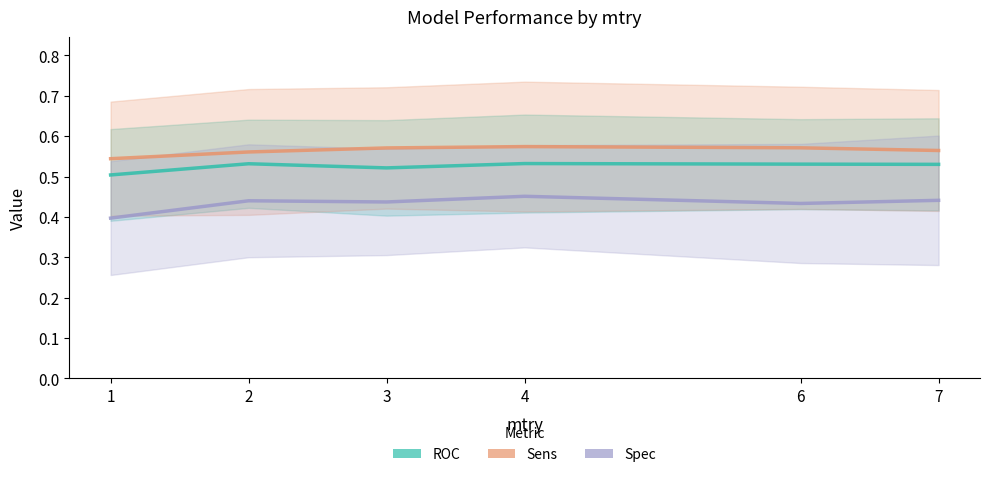

Where is Sens nearest to the value 0?

1